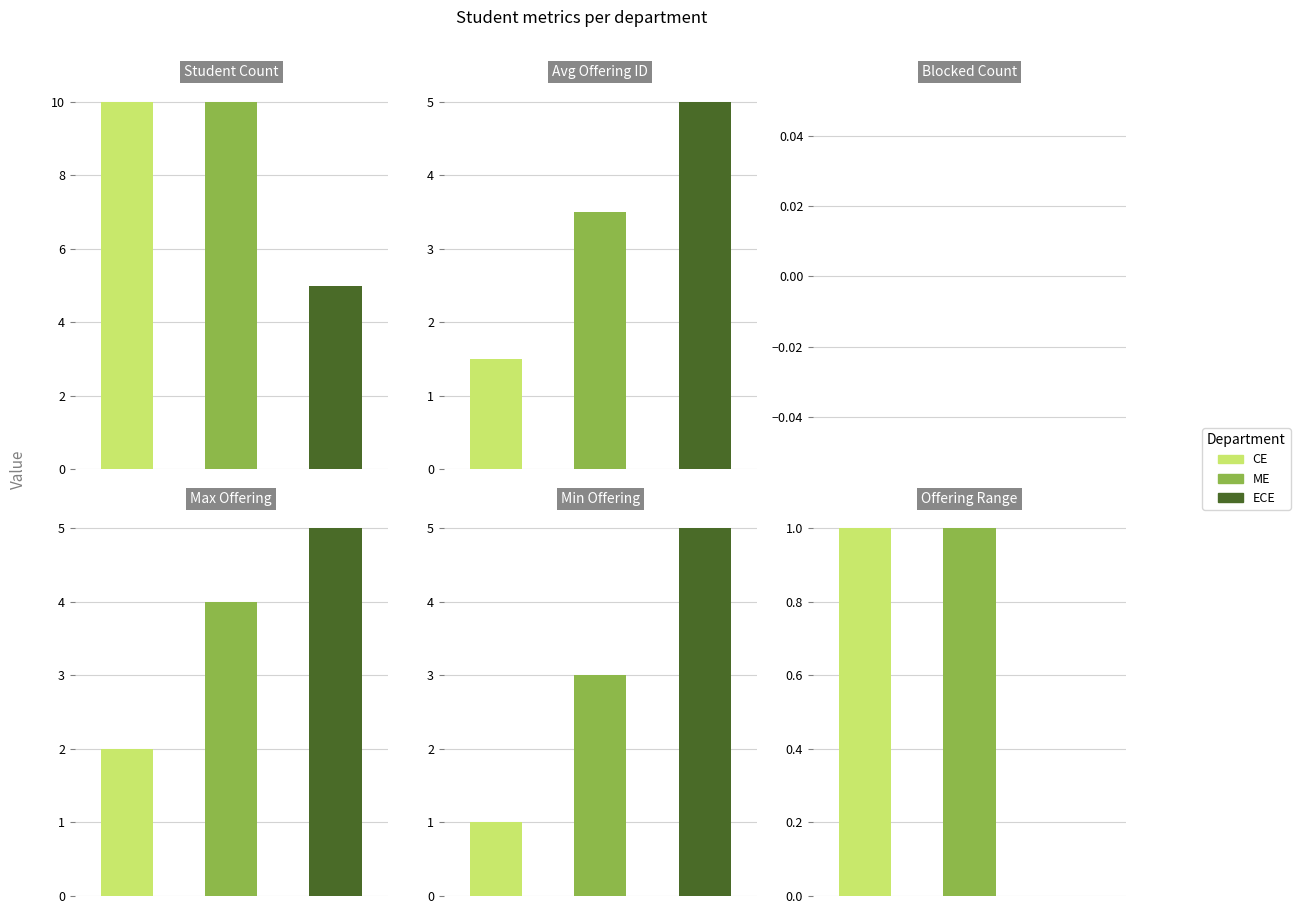

The value of offering_id 5 (Group C) at ECE is 9. True or false?

False